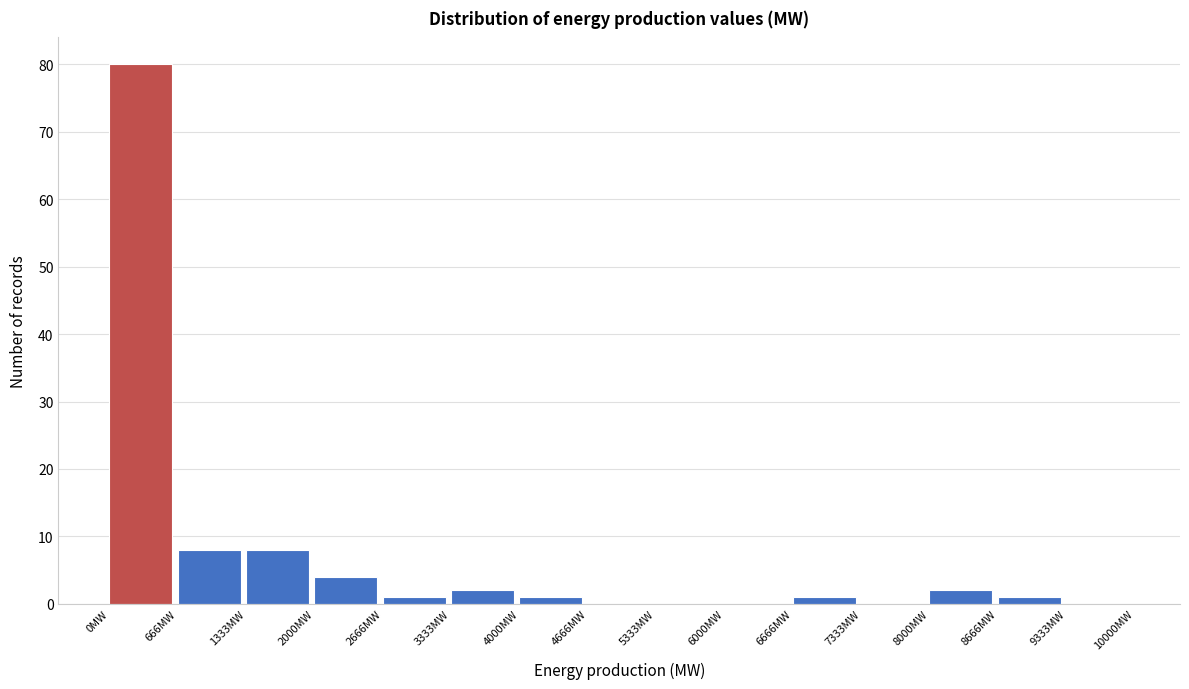

What is the height of the bar covering 0 to 700 on the x-axis? Neither the bar edges nor the heights are printed on the chart, so give them approximately, as read against the axes.

80